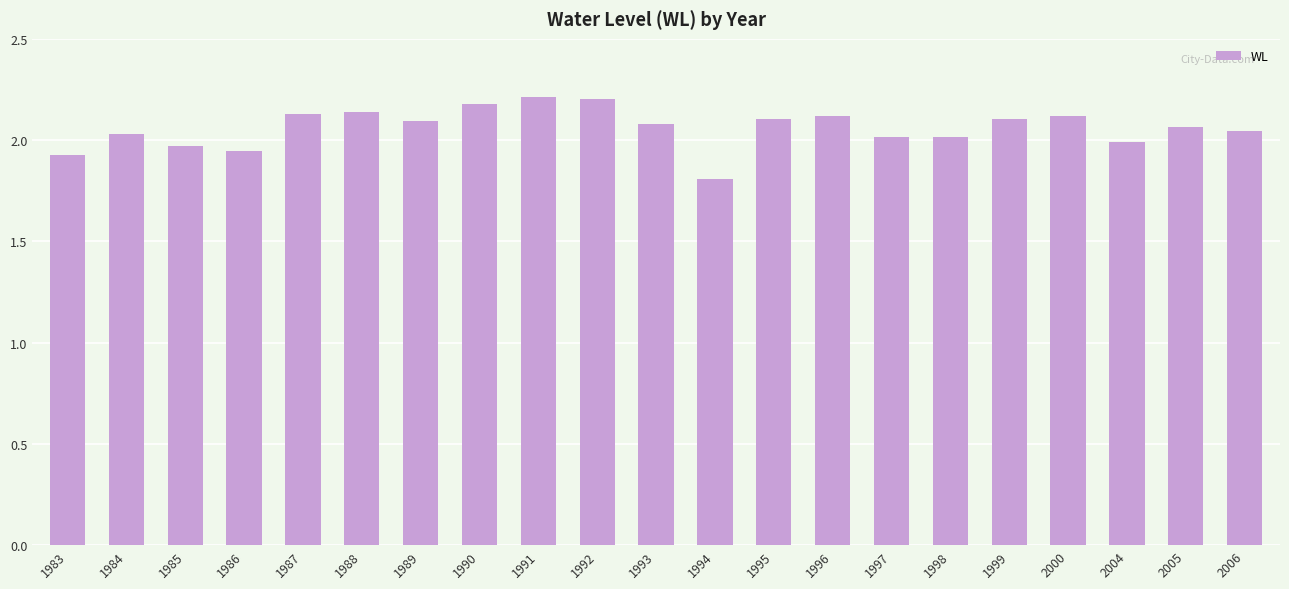

What is the difference between the second highest and minimum values?

0.4